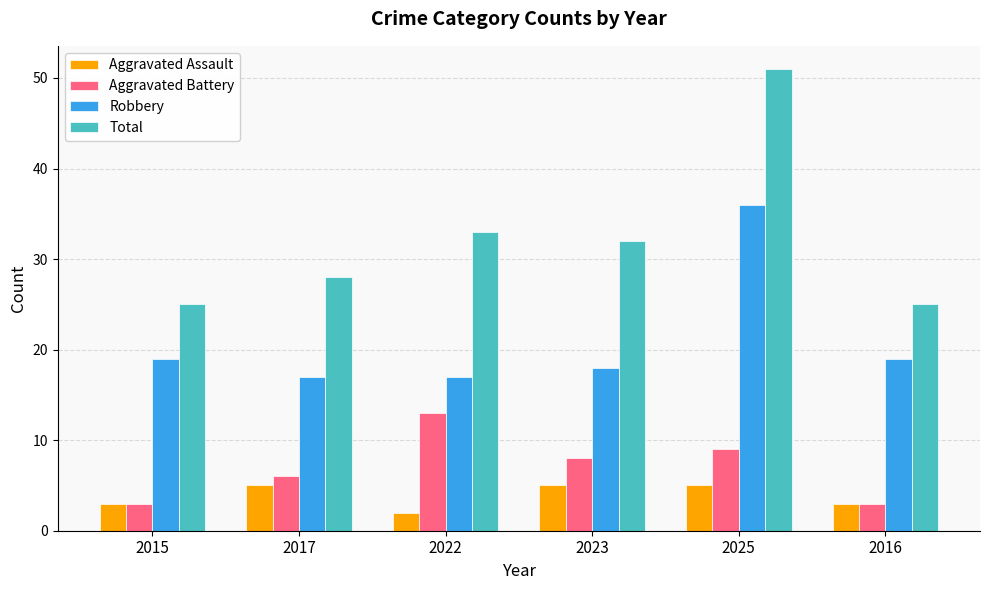

What value does the Robbery series have at 2025?

36